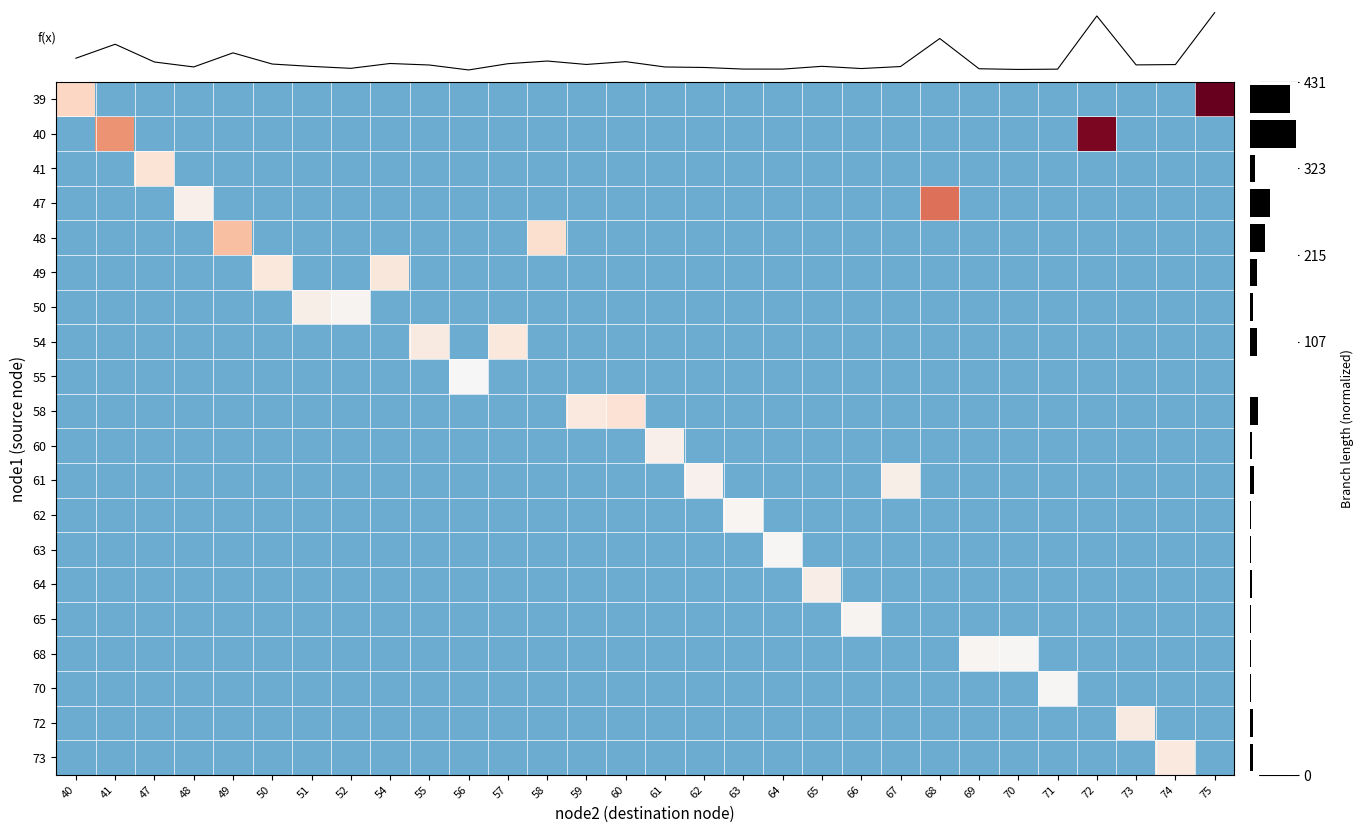

Is it true that 65 equals -0.0 at 41?

True